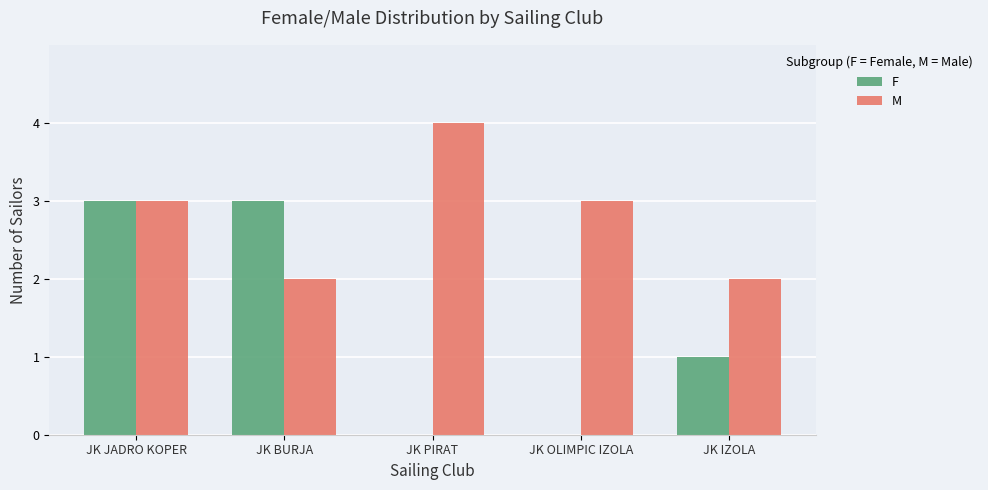

Reading left to right, extract all data points from this chart.

F: JK JADRO KOPER=3	JK BURJA=3	JK PIRAT=0	JK OLIMPIC IZOLA=0	JK IZOLA=1
M: JK JADRO KOPER=3	JK BURJA=2	JK PIRAT=4	JK OLIMPIC IZOLA=3	JK IZOLA=2